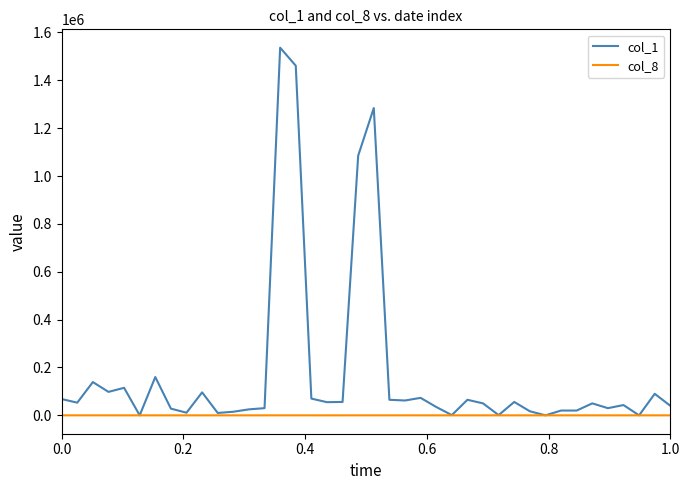

List the series in order of their overall mean, highest first.

col_1, col_8